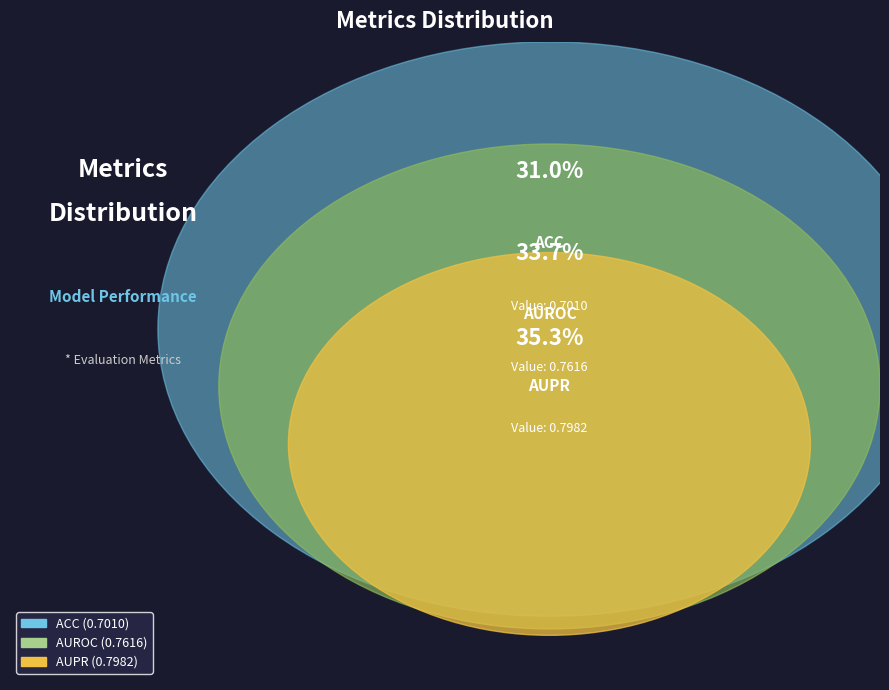

What percentage is NOT represented by AUPR?

64.7%